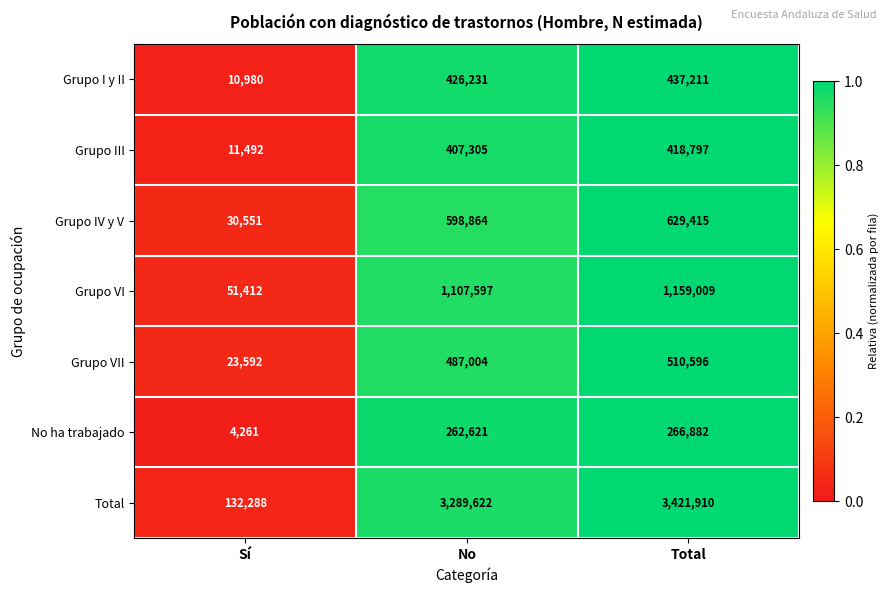

What is the approximate value of Grupo VII at No?

487004